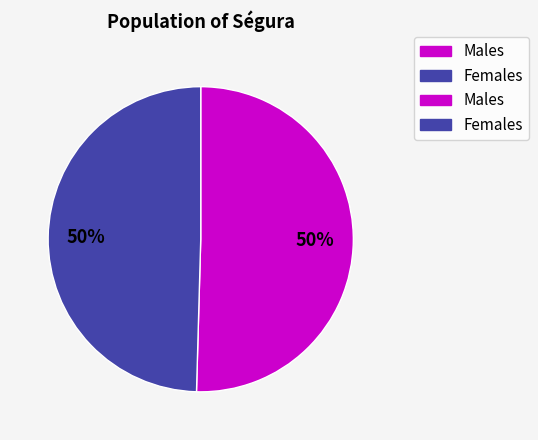

To the nearest percent, what is the average slice percentage?

50%